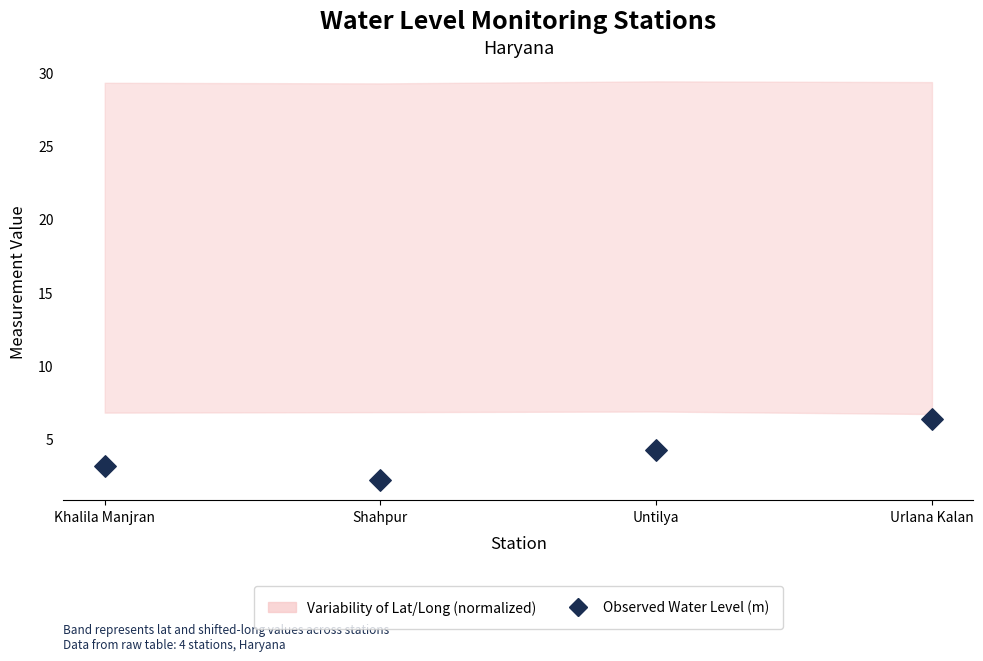

What is the range of Y values (max minus min)?

4.2